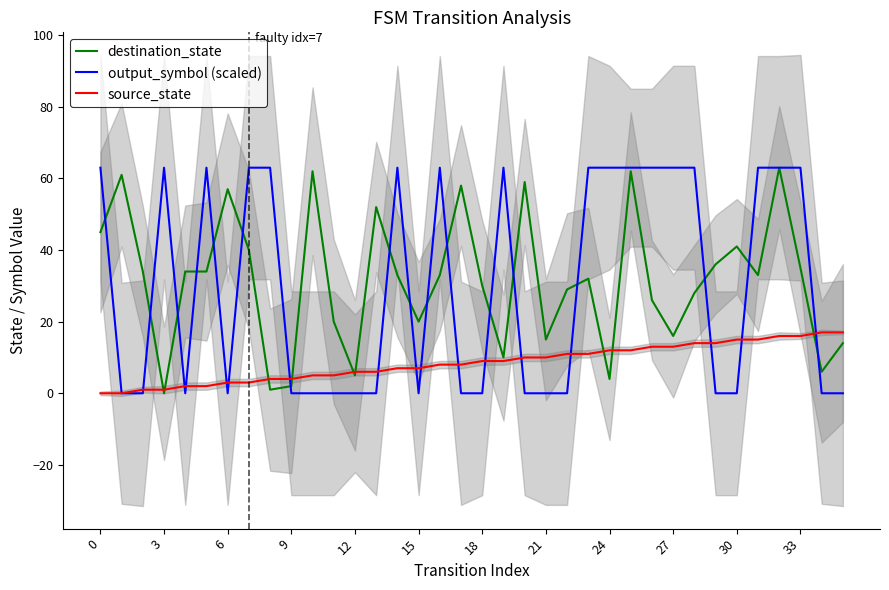

What is the label of the 32nd point from the left?

31